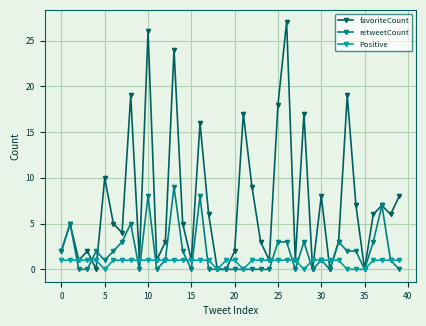

Rank the series by their average value, from lowest to highest.

Positive, retweetCount, favoriteCount